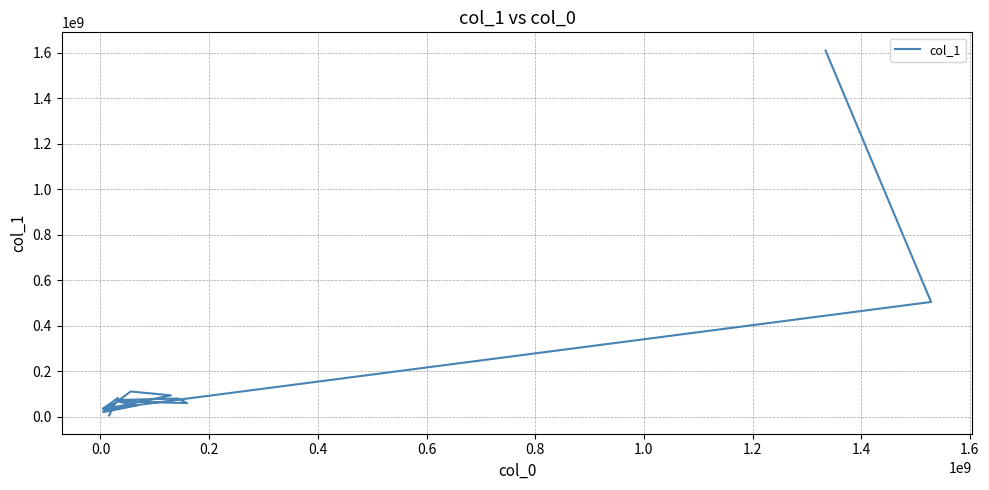

The value at −0.2 is 3468374. True or false?

False